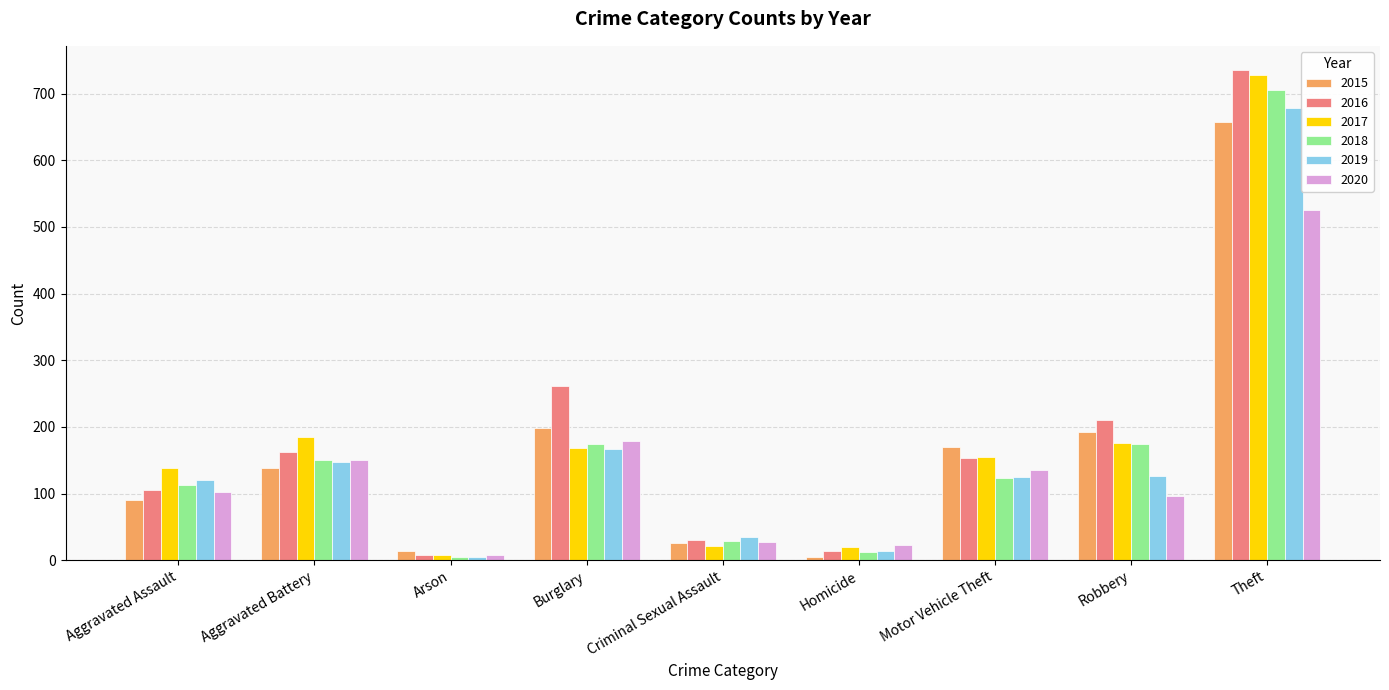

At which label does 2015 reach its peak?

Theft